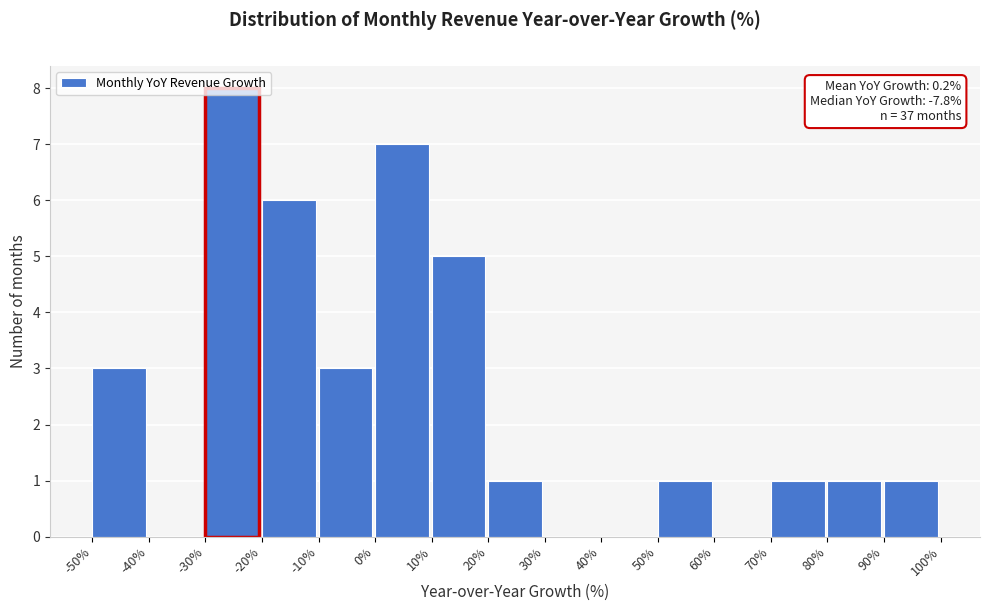

Which range on the x-axis has the tallest bar?

-30% to -20%